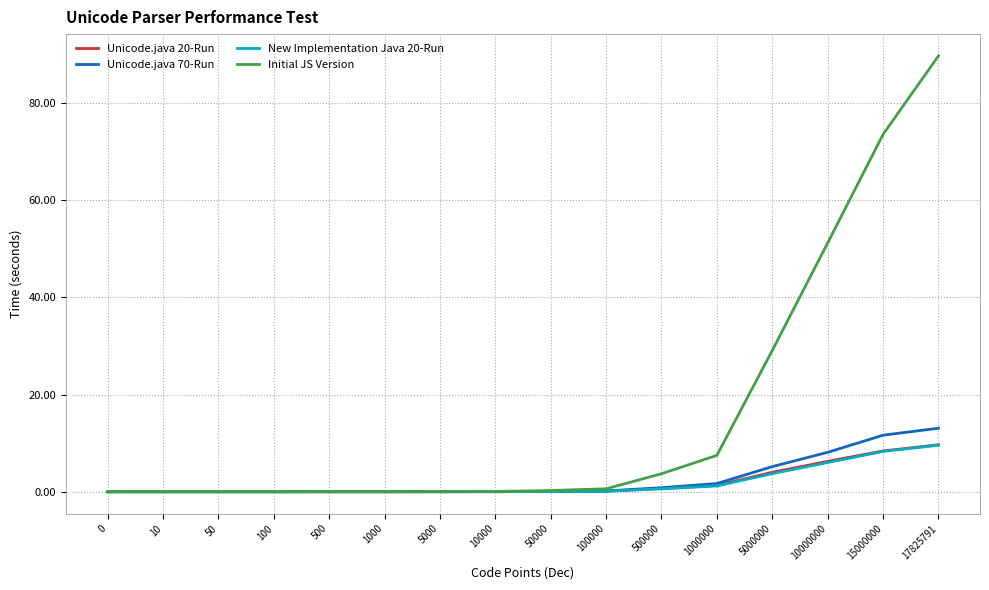

True or false: New Implementation Java 20-Run has a value of 3.7 at 5000000.

True